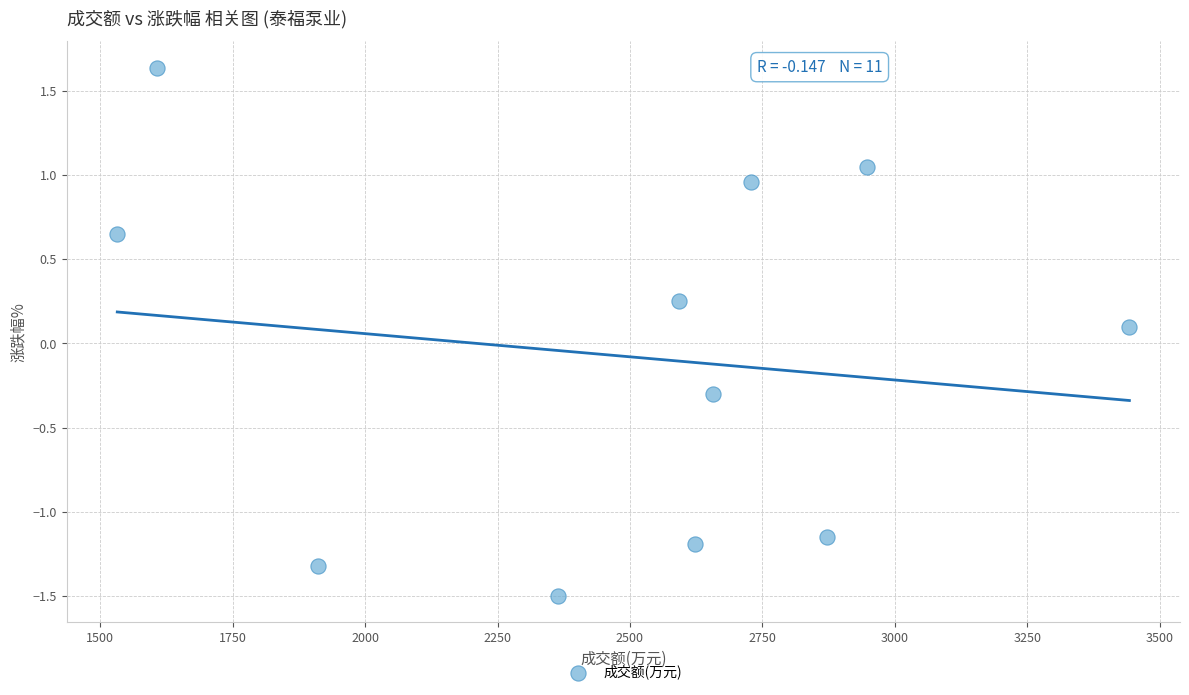

What is the range of Y values (max minus min)?

3.1